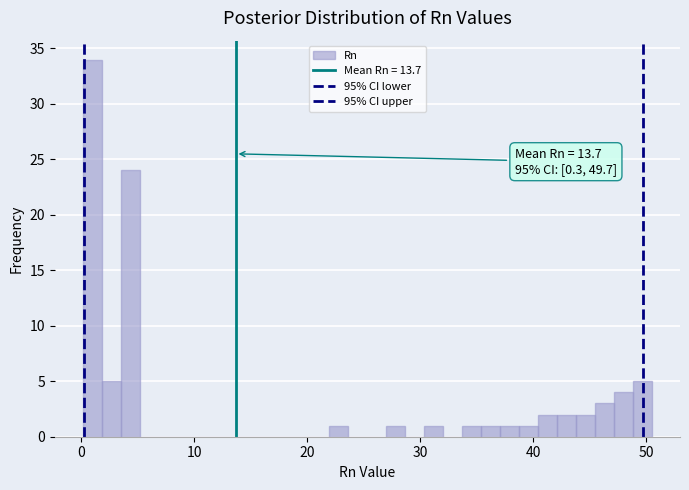

Read against the x-axis, roughly where is the centre of the tallest bar?

1